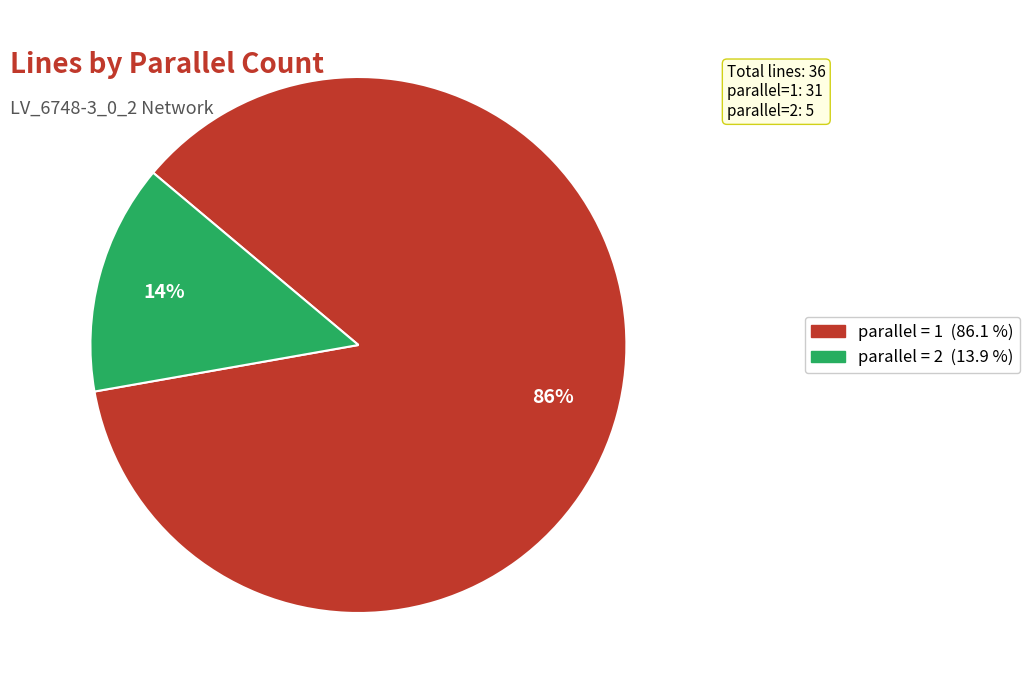

To the nearest percent, what is the average slice percentage?

50%